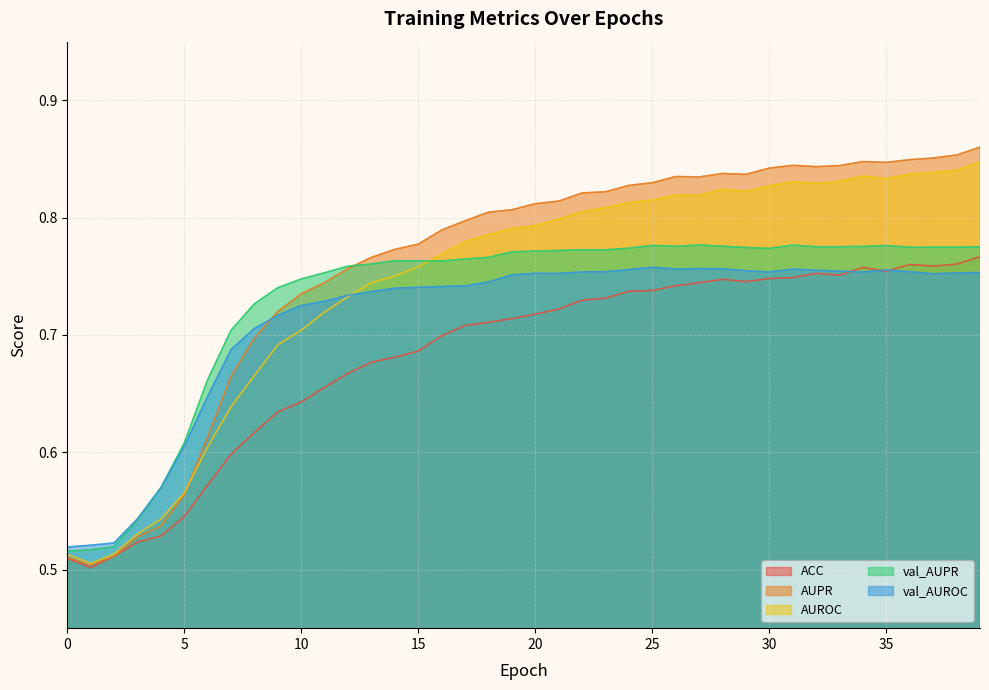

What is the difference between the second highest and second lowest values in the ACC series?

0.3